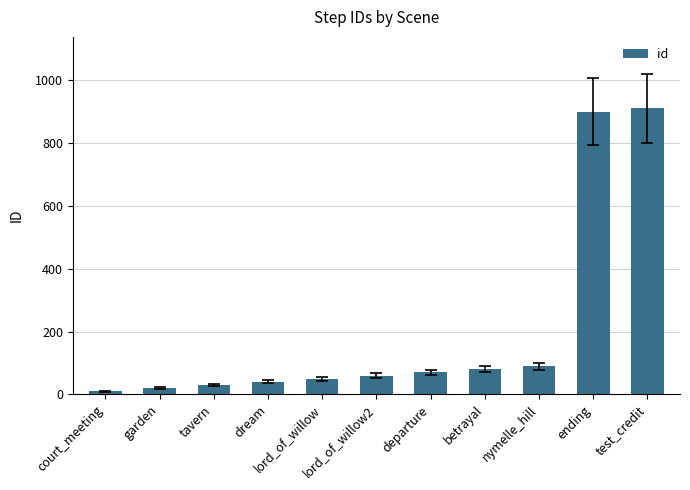

Which category has the lowest value across all series?

court_meeting